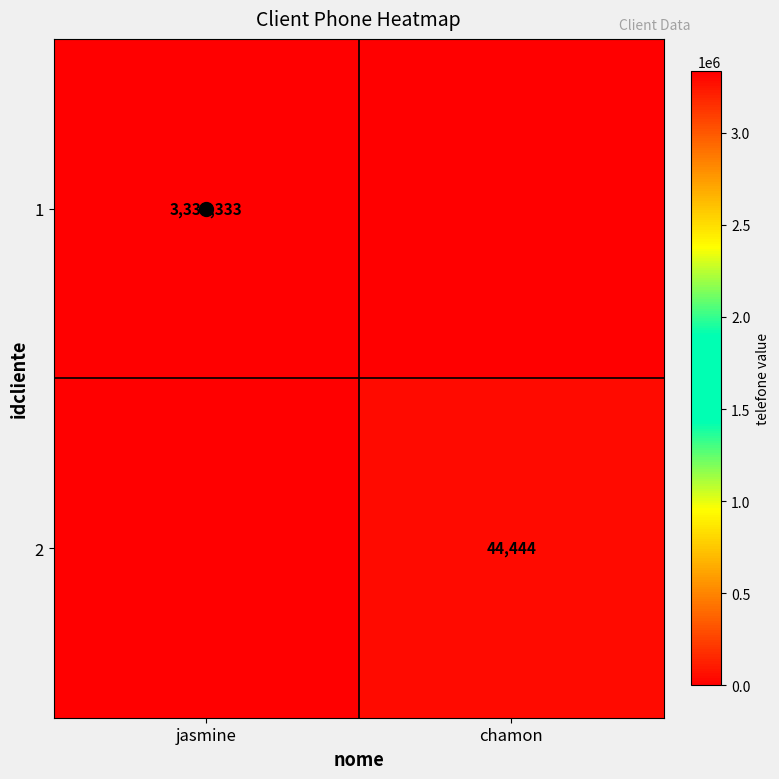

Rank the series at chamon from lowest to highest value.

1, 2